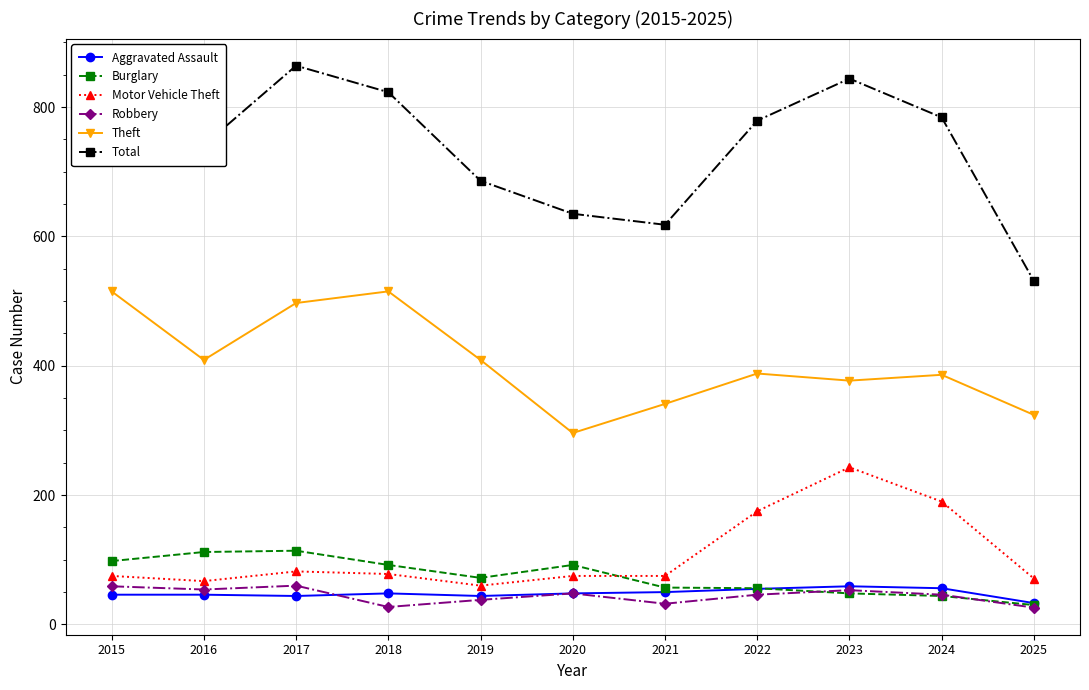

What is the value of the Burglary point at the 10th from the left?

44